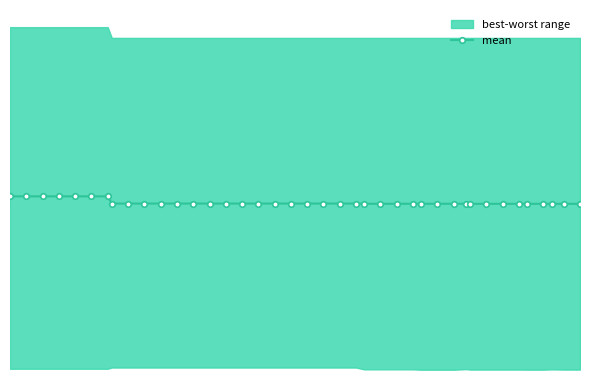

At which label is the value closest to 1?

38